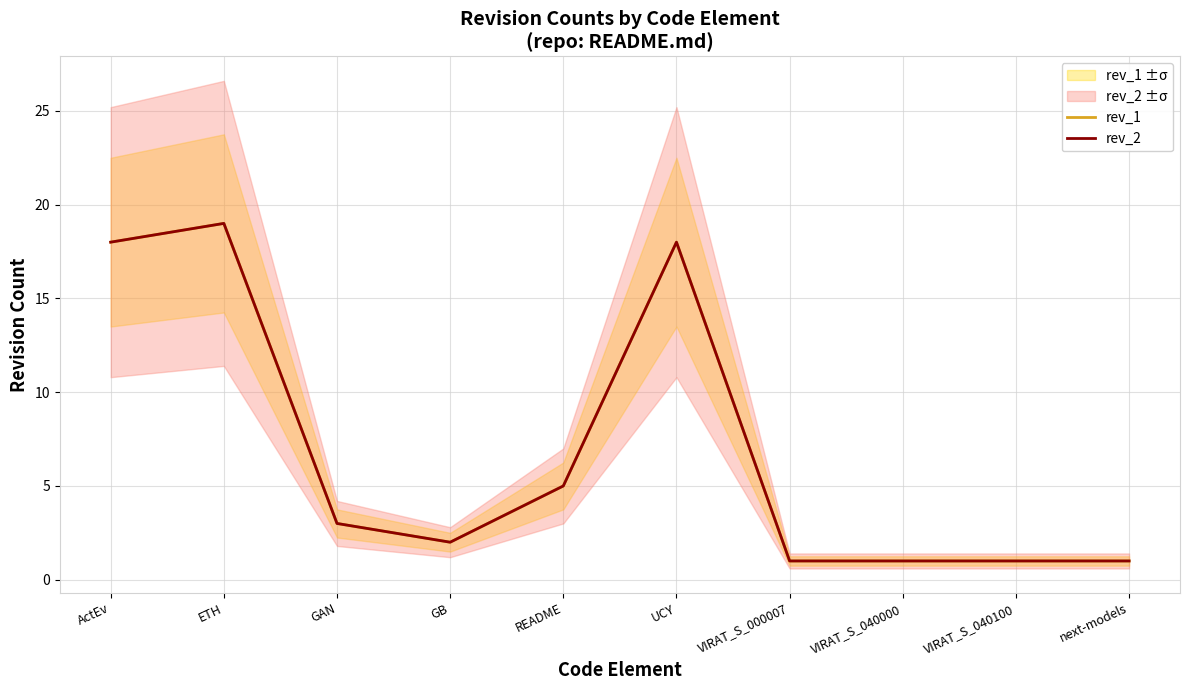

What is the value of the rev_2 point at the 6th from the left?

18